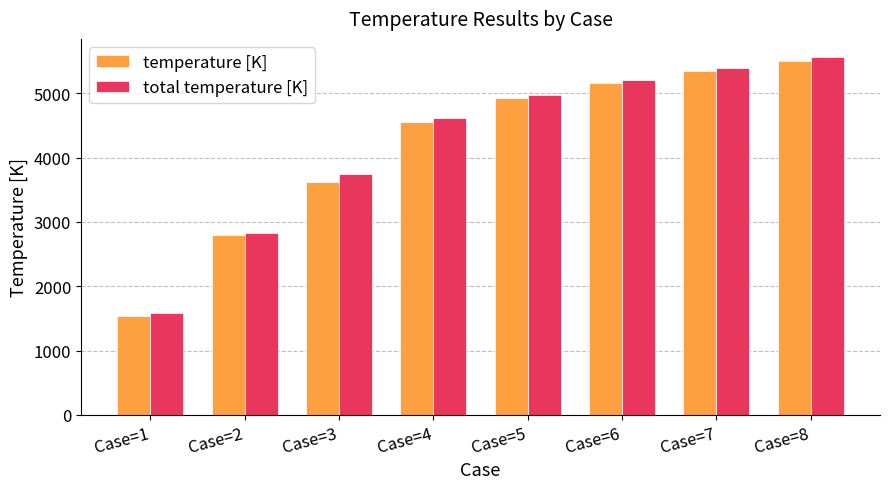

Which series has the largest total across all categories?

total temperature [K]